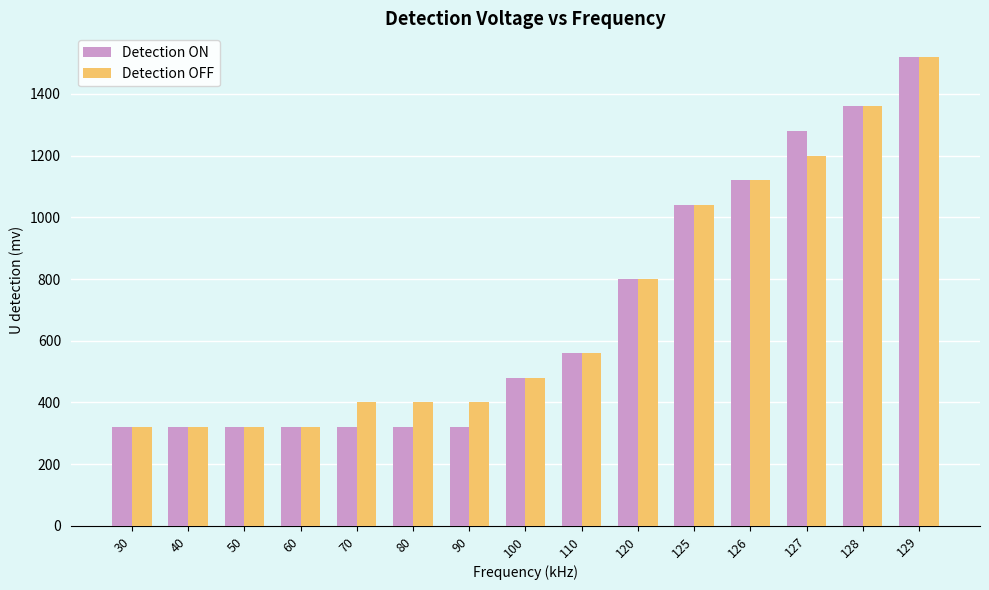

What is the sum of the Detection ON values at 128 and 30?

1680